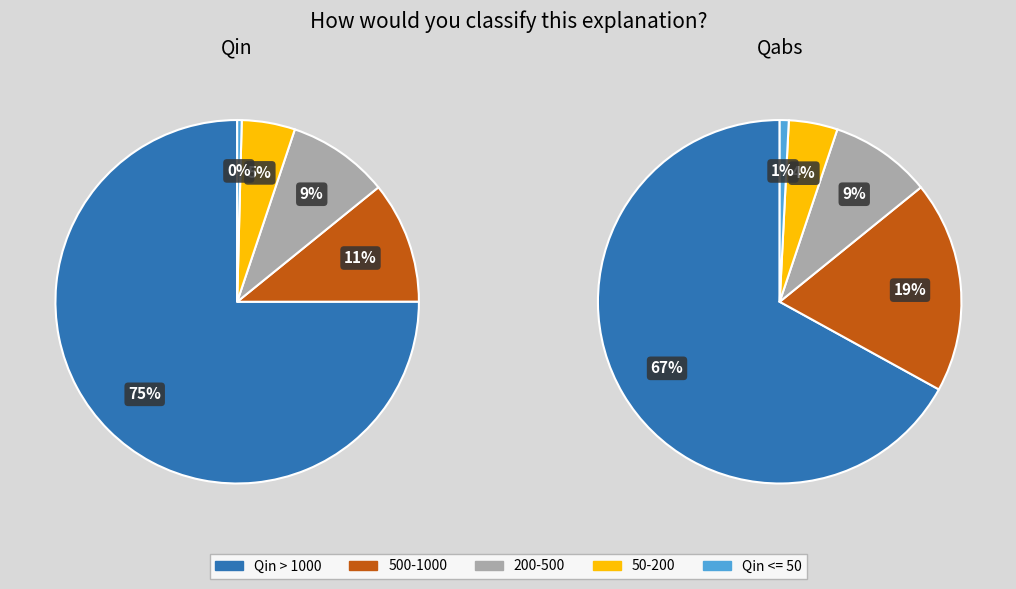

Rank the series by their maximum value, from lowest to highest.

Qabs, Qin